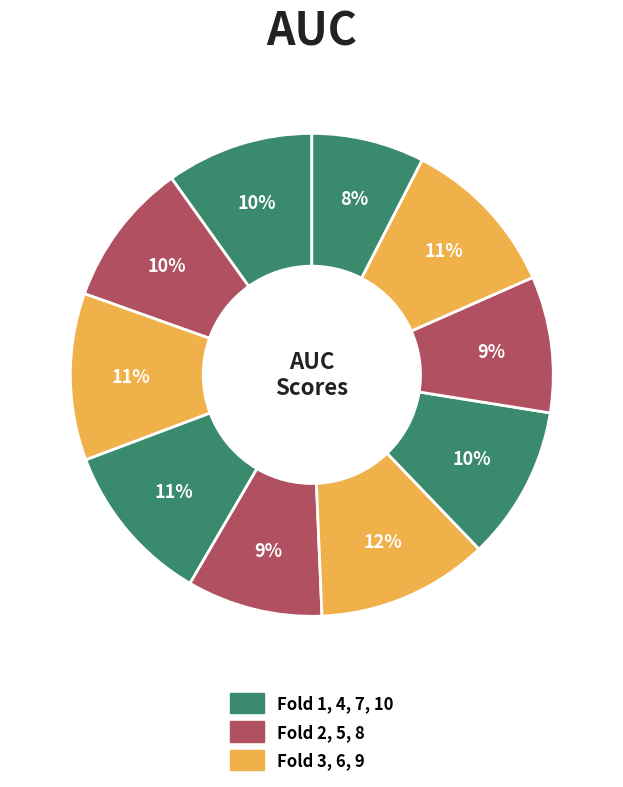

How many slices are in this pie chart?

10